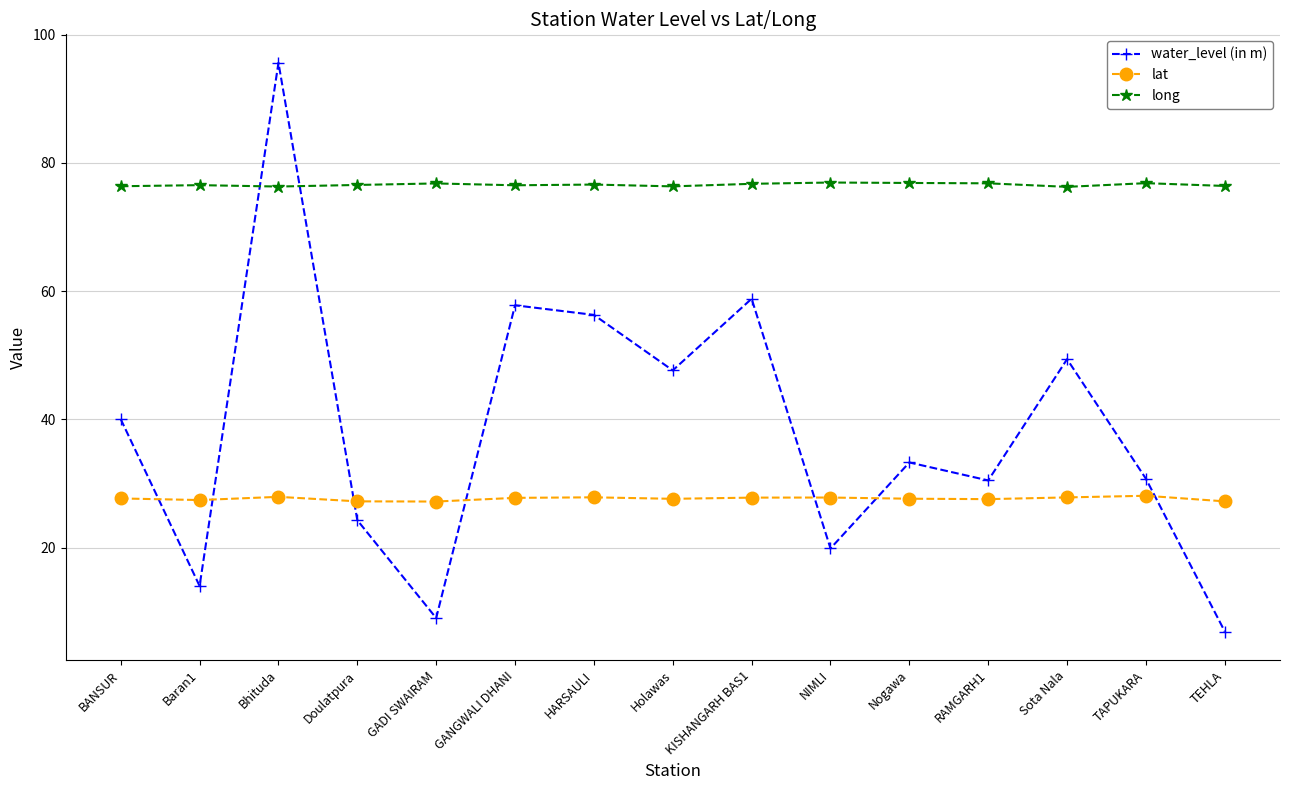

Where is water_level (in m) nearest to the value 51?

Sota Nala